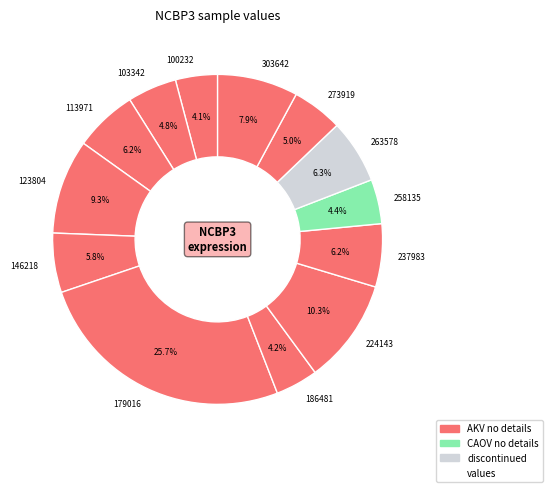

Is there any slice that represents more than half of the pie?

No